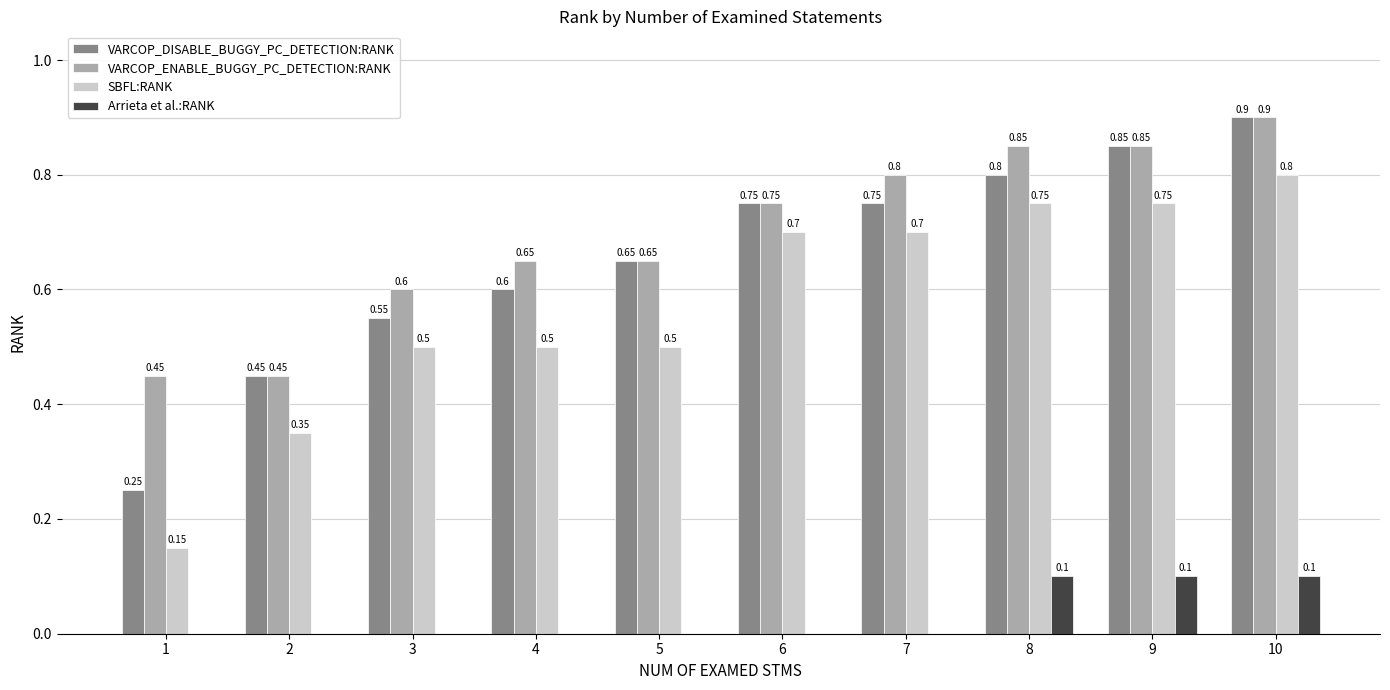

Which series has the largest total across all categories?

VARCOP_ENABLE_BUGGY_PC_DETECTION:RANK